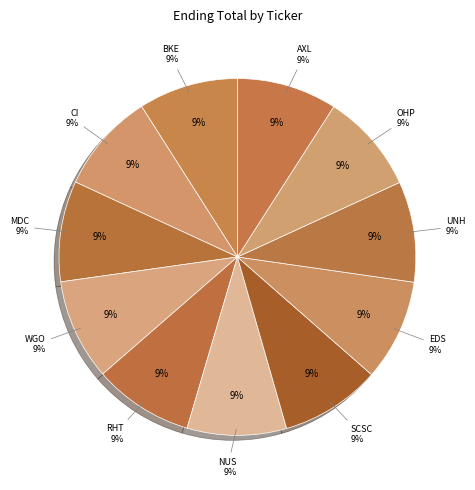

Does any single category account for the majority?

No